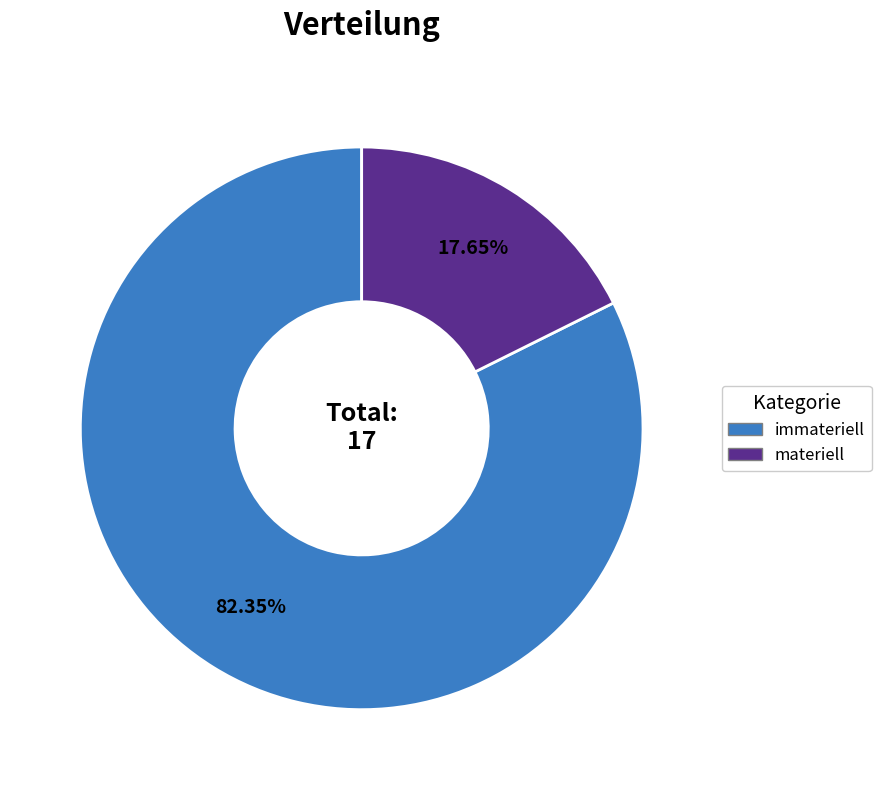

Do materiell and immateriell together represent more than half of the pie?

Yes